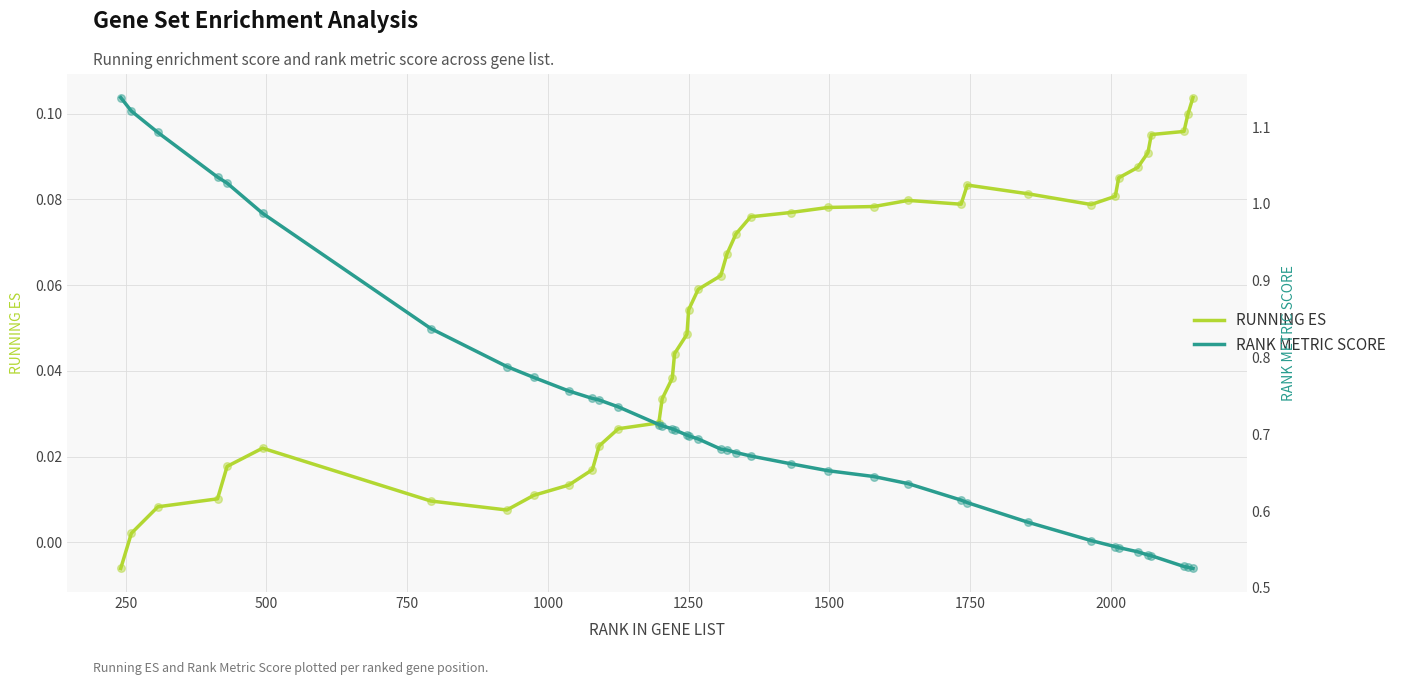

Is the value of RANK METRIC SCORE at 2000 greater than the value of RUNNING ES at 1750?

Yes